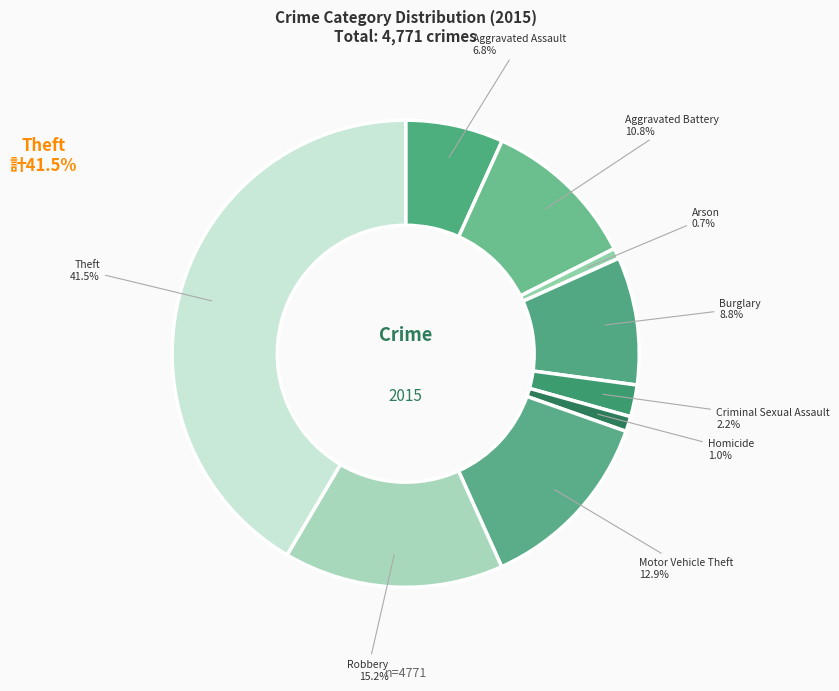

To the nearest percent, what portion does Arson represent?

1%